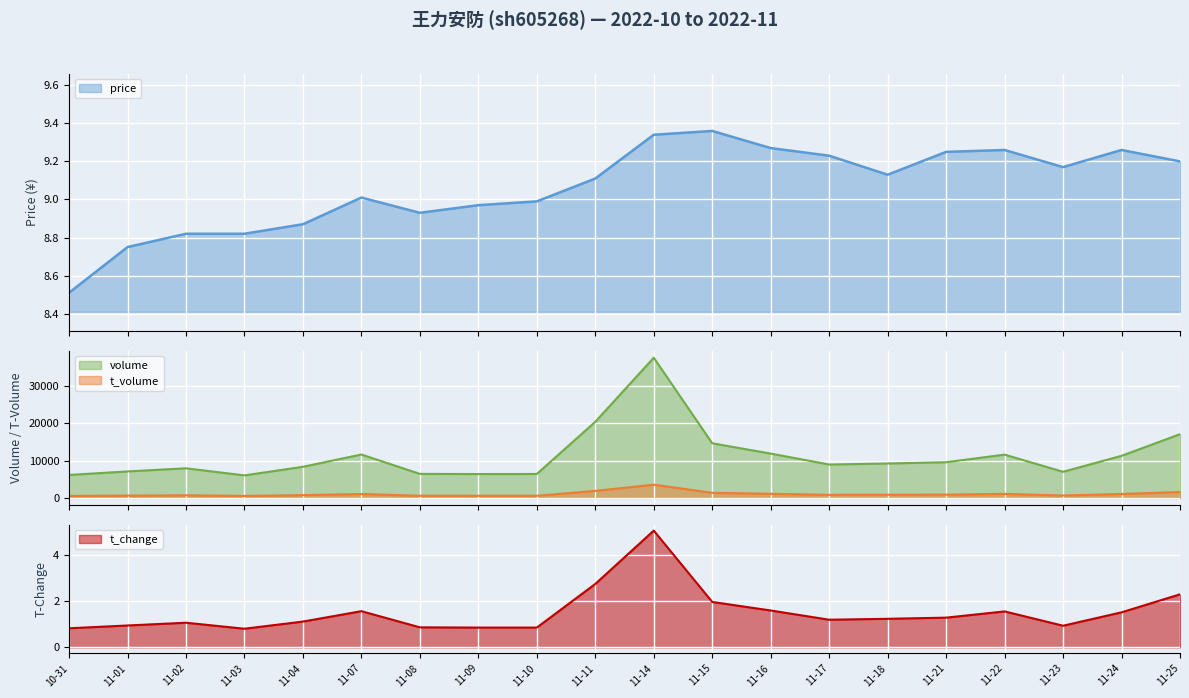

What is the highest value of the volume series?

37629